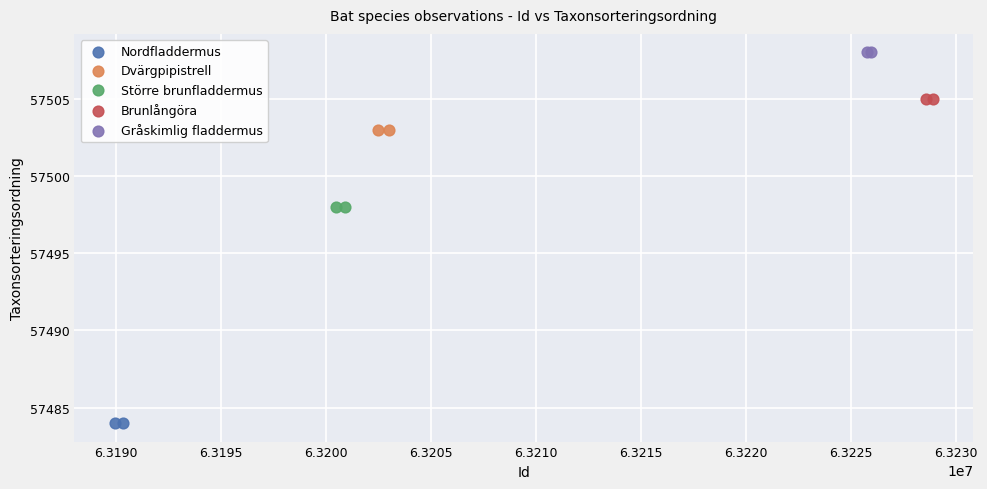

Which series contains the lowest Y value?

Nordfladdermus